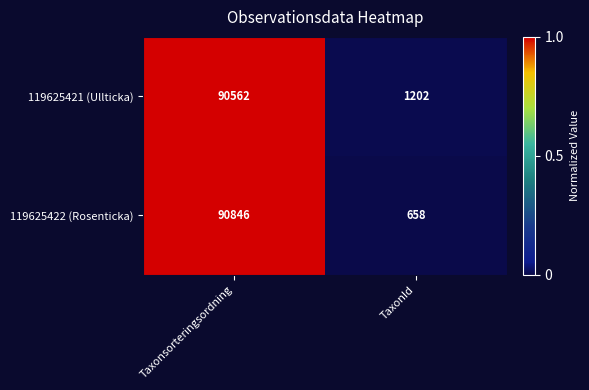

Which category has the highest value across all series?

Taxonsorteringsordning